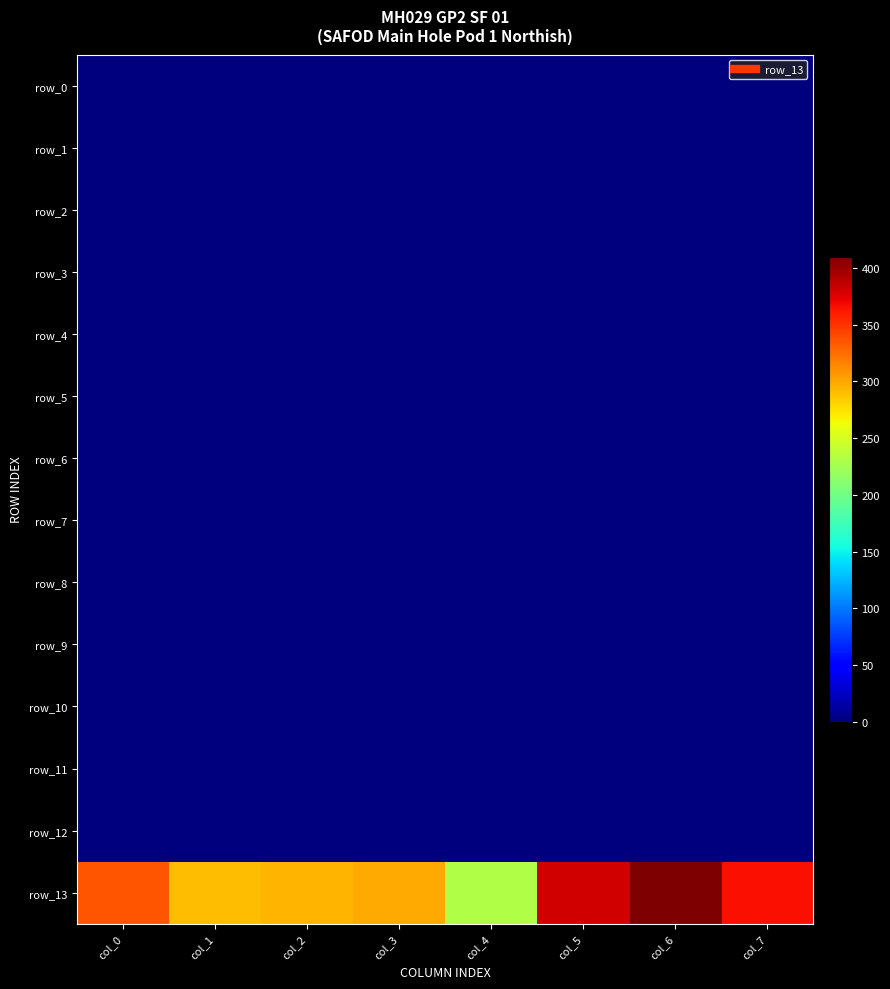

Which series has the largest total across all categories?

row_13